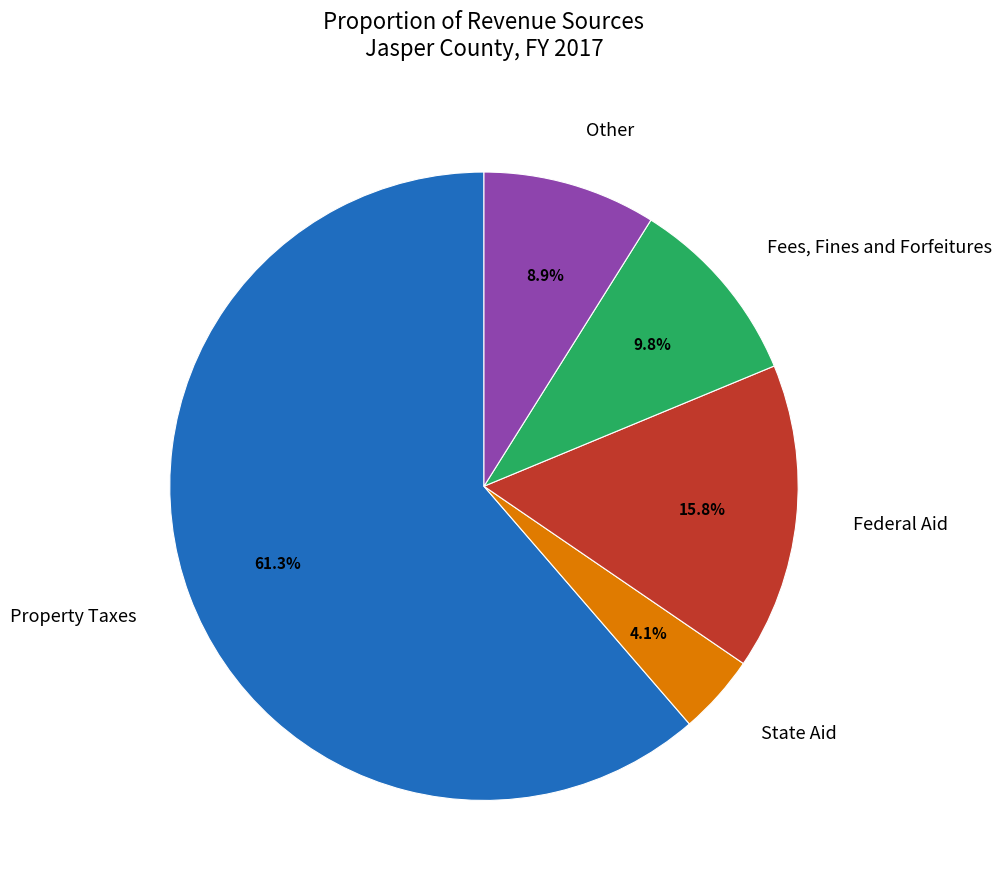

Count the number of slices in the pie.

5